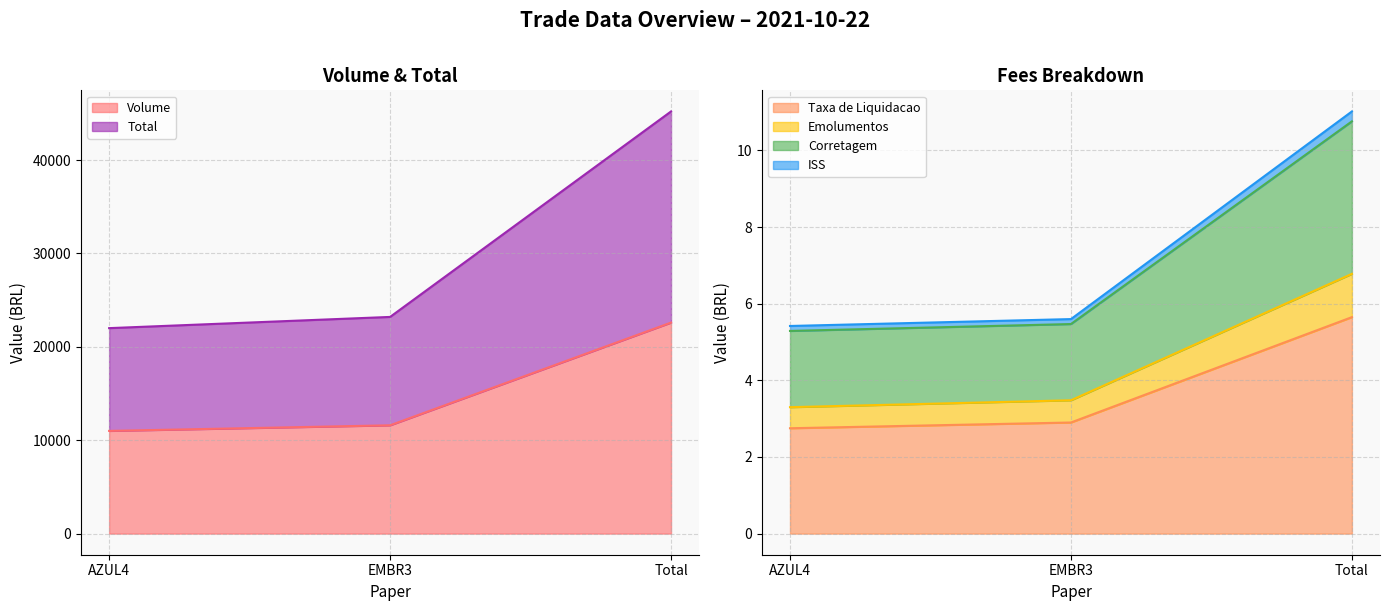

What is the label of the 1st point from the right?

Total